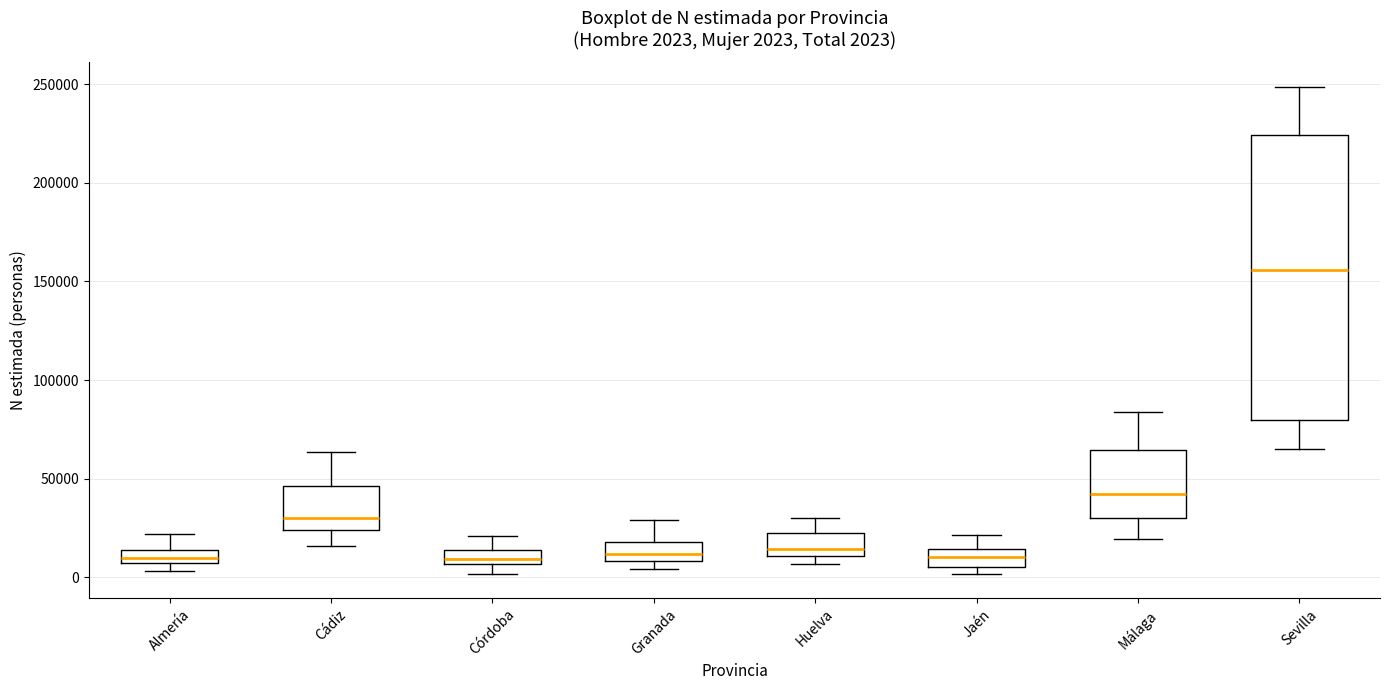

Which box is the tallest, from its lower edge to its upper edge?

Sevilla